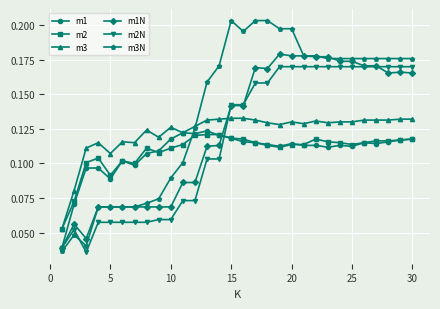

Which series has the largest total across all categories?

m3N